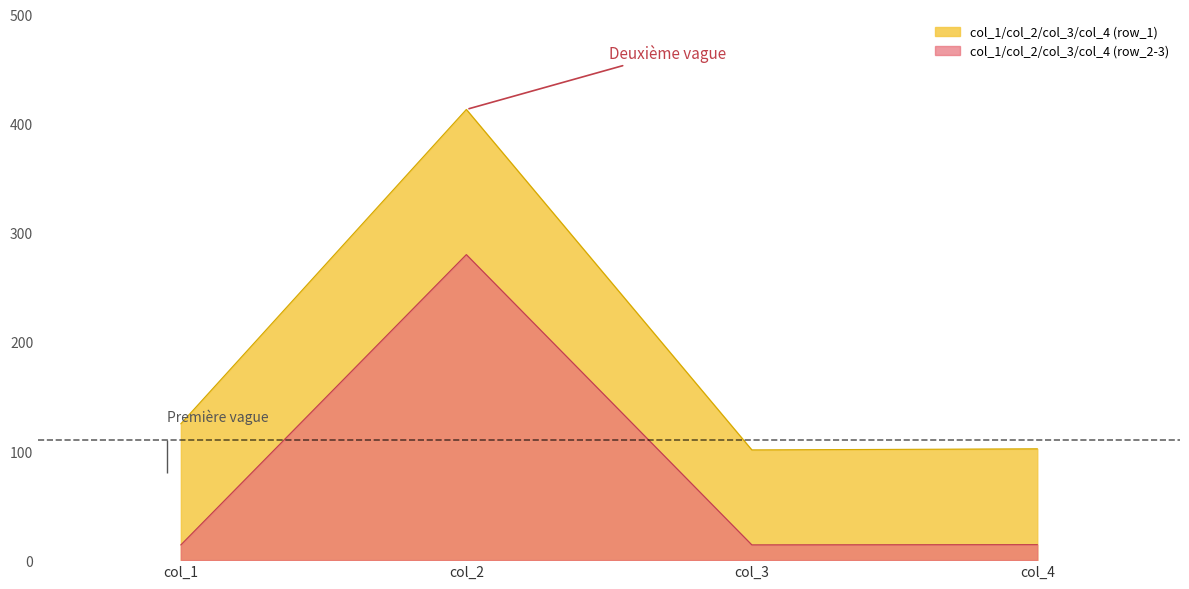

What is the sum of all col_1 values?

126.4